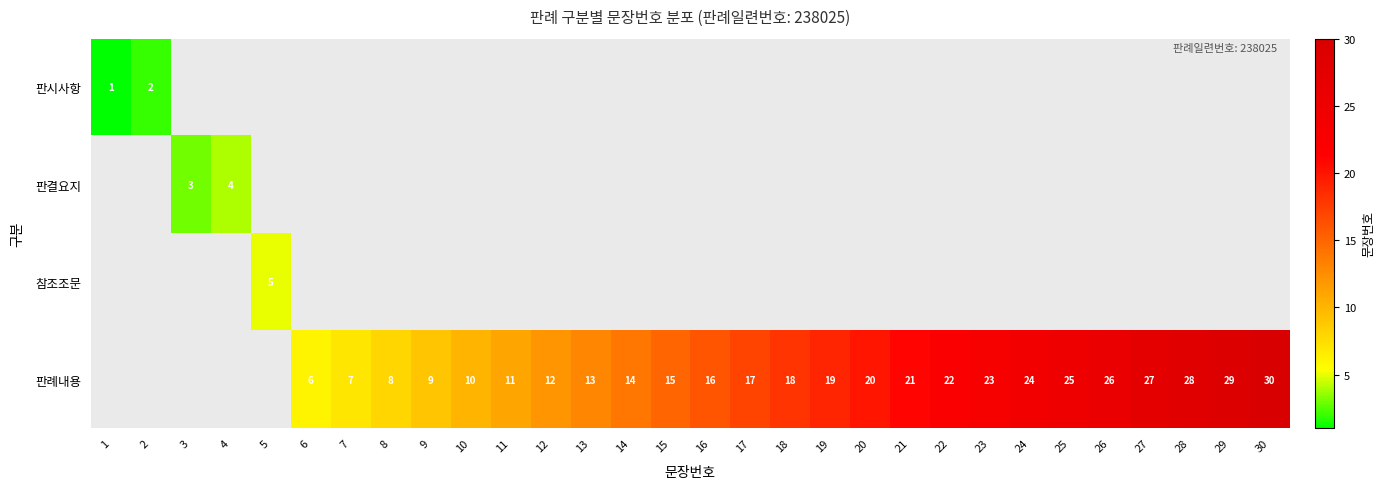

Is it true that 참조조문 equals 8 at 5?

False